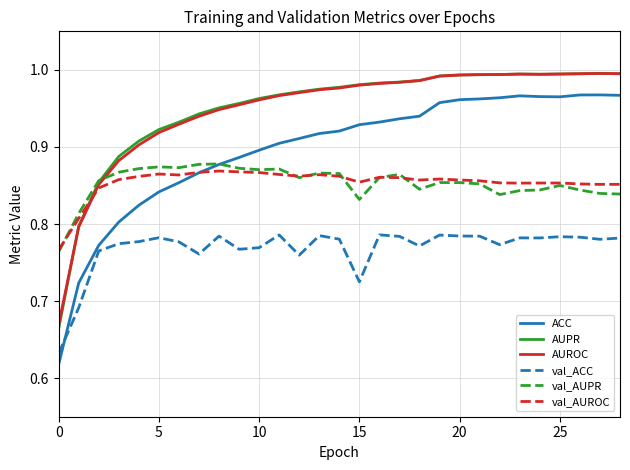

Which series has the widest spread of values?

ACC